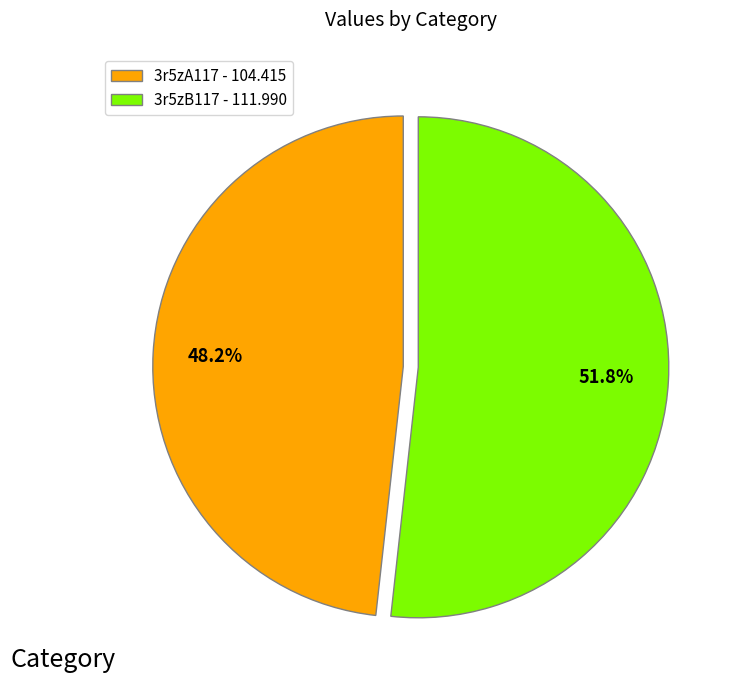

True or false: 3r5zB117 accounts for 52% of the total.

True